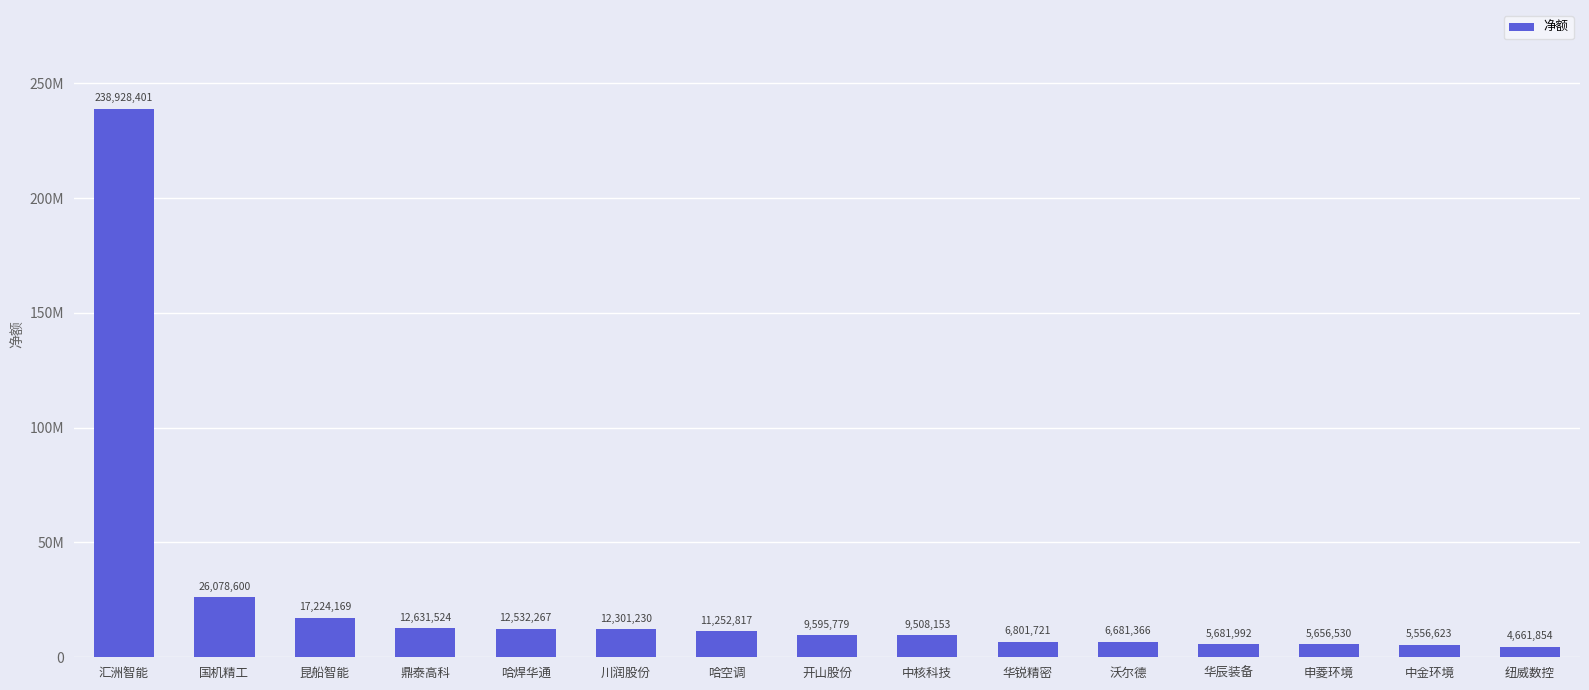

What is the change in value from 哈空调 to 申菱环境?

-5596287